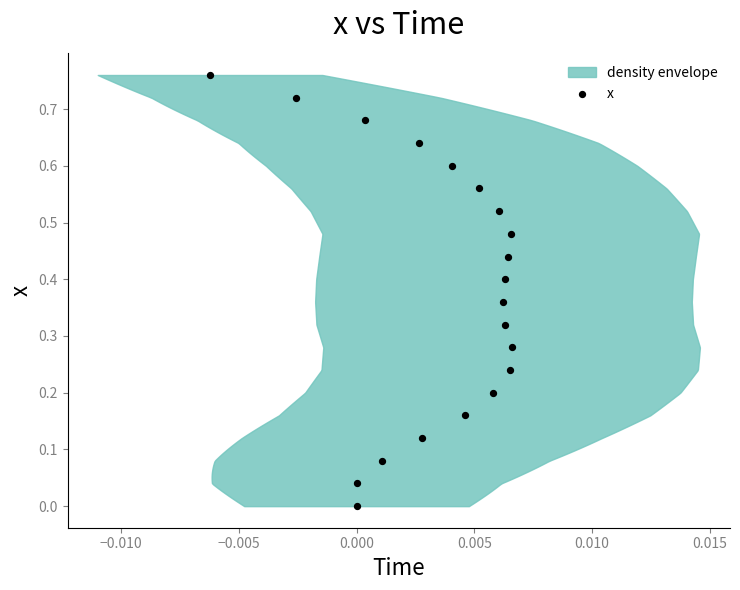

How many points are shown in the scatter plot?

20